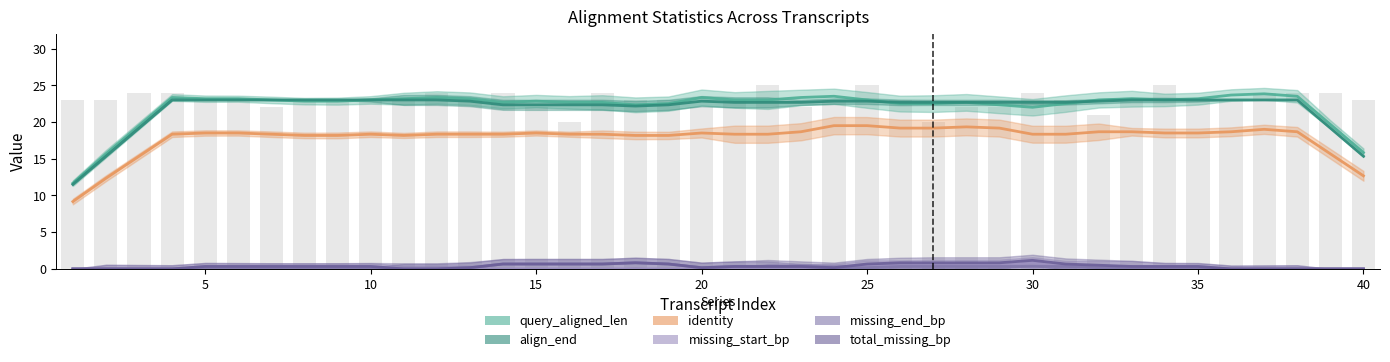

Between 37 and 34, which is larger?

37